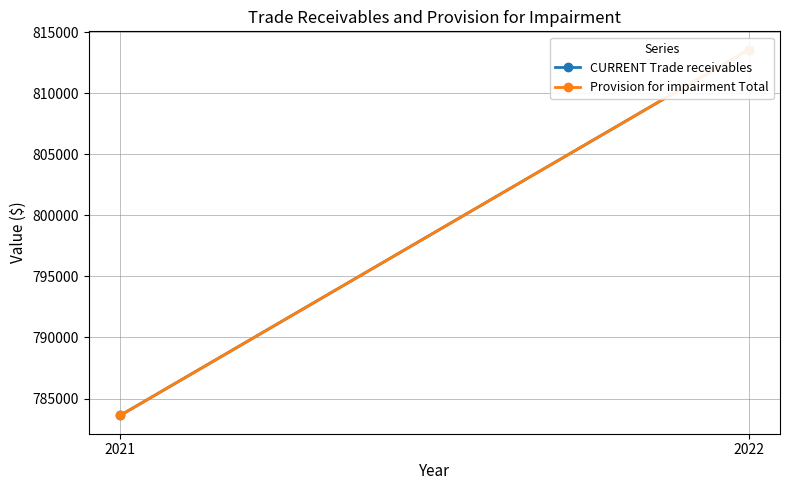

At how many categories does at least one series exceed 789577?

1